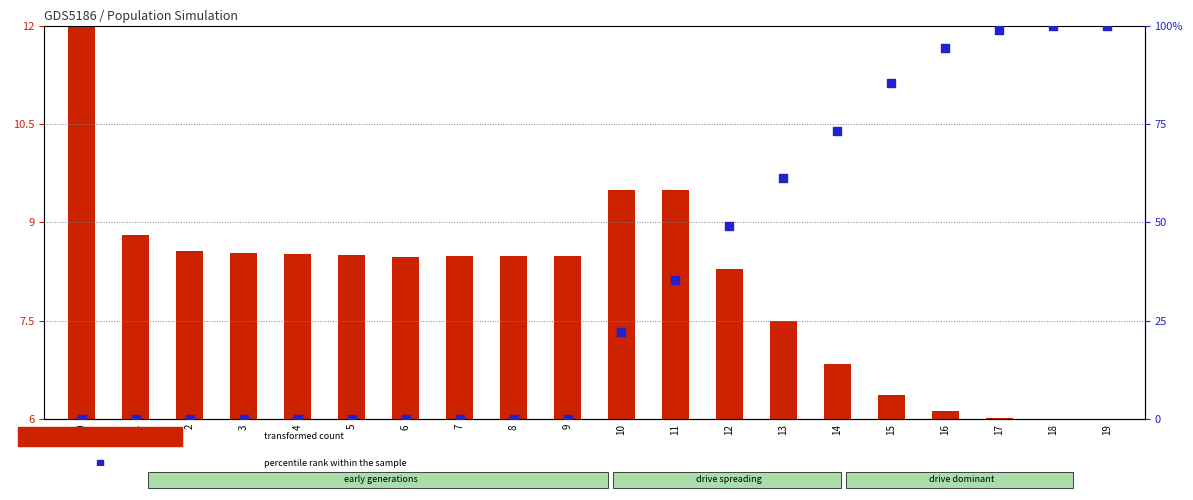

Which series has the widest spread of Y values?

percentile rank within the sample